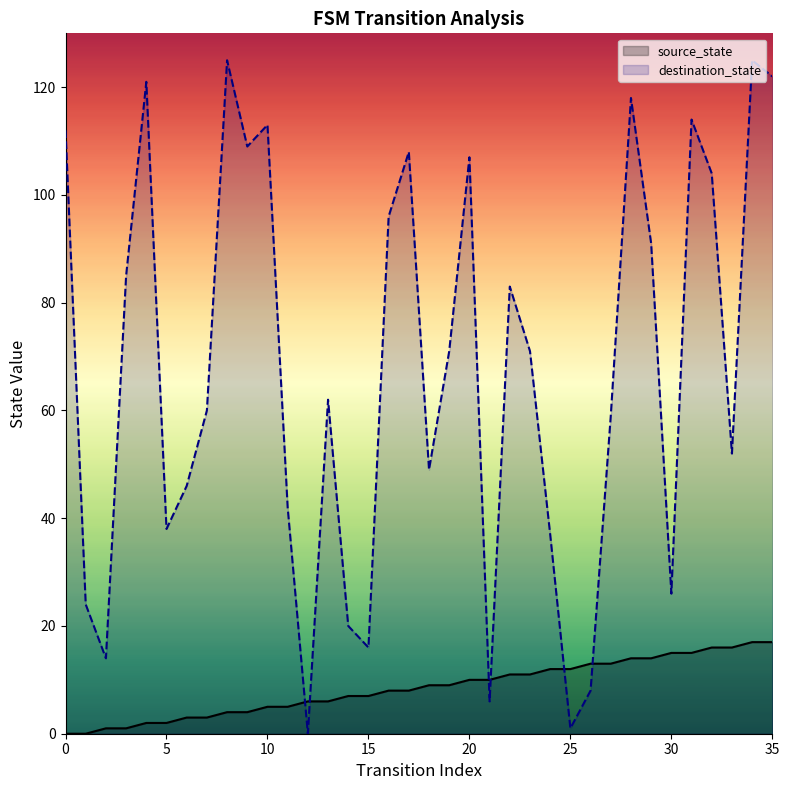

What are all the series names shown in the legend?

source_state, destination_state